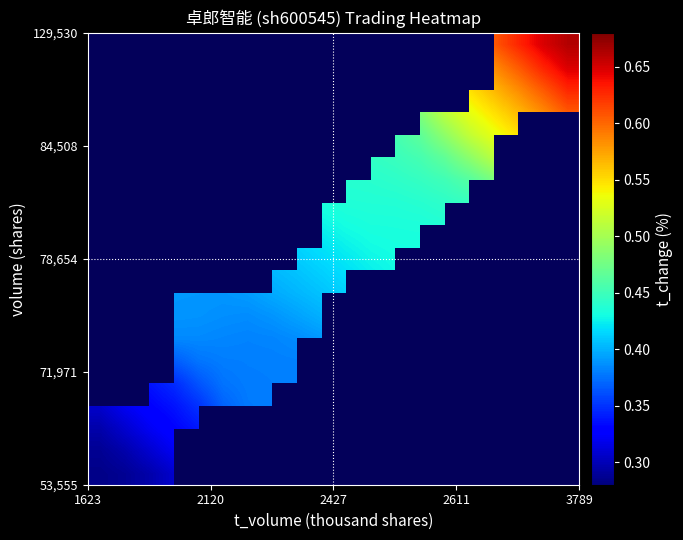

At how many categories does at least one series exceed 0?

20